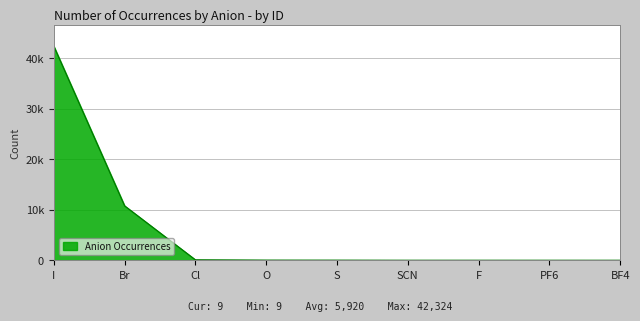

At which category does the chart reach its peak across all series?

I